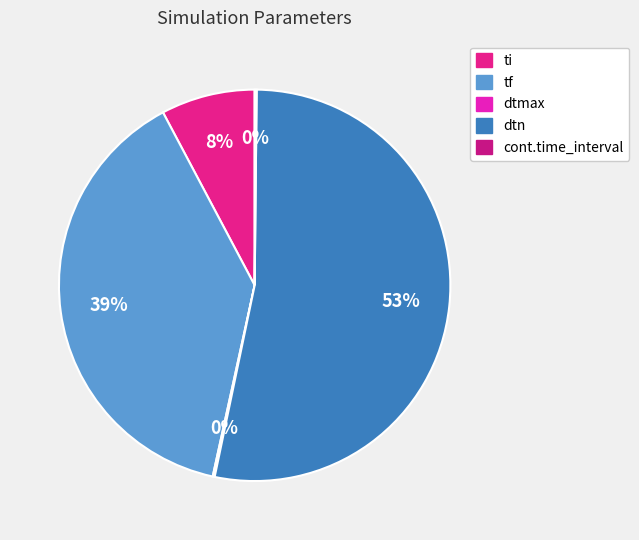

The dtmax slice represents 0% of the pie. True or false?

True